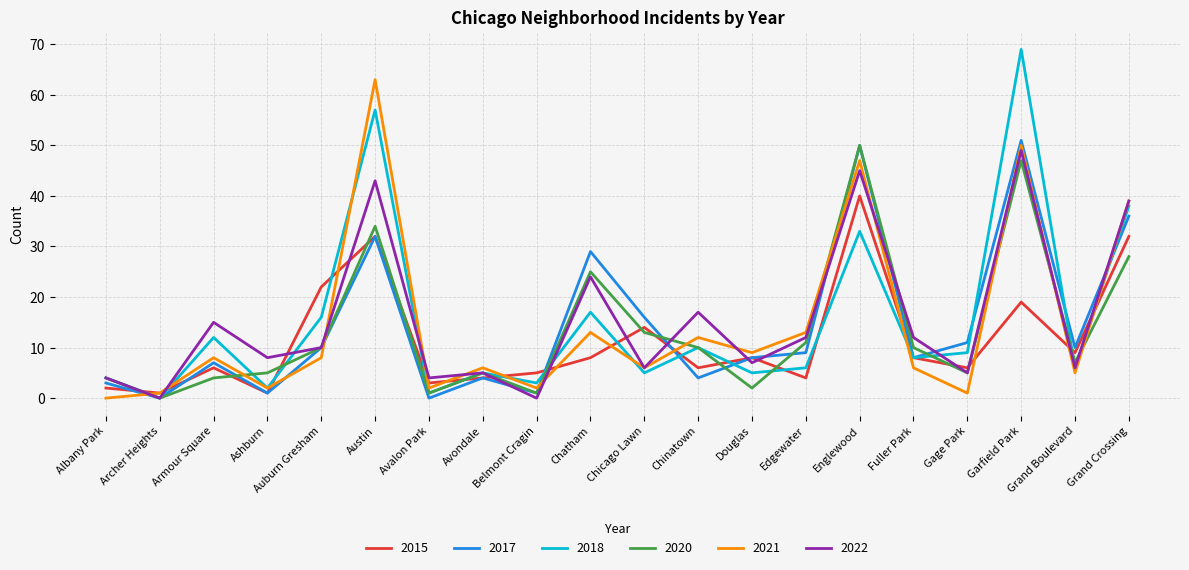

What position from the right is Austin?

15